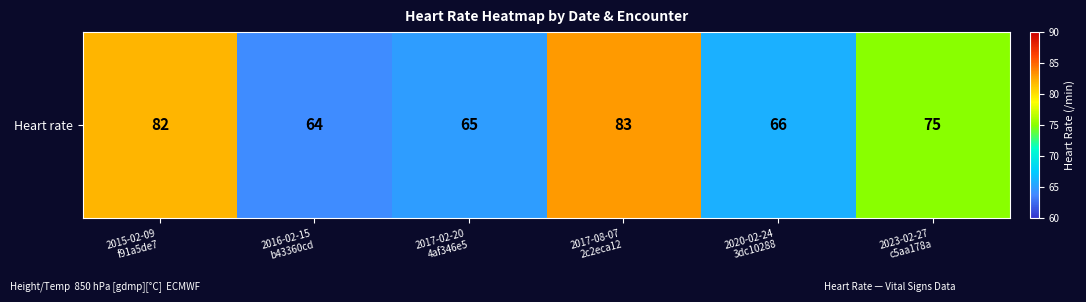

How many values are below 75?

3